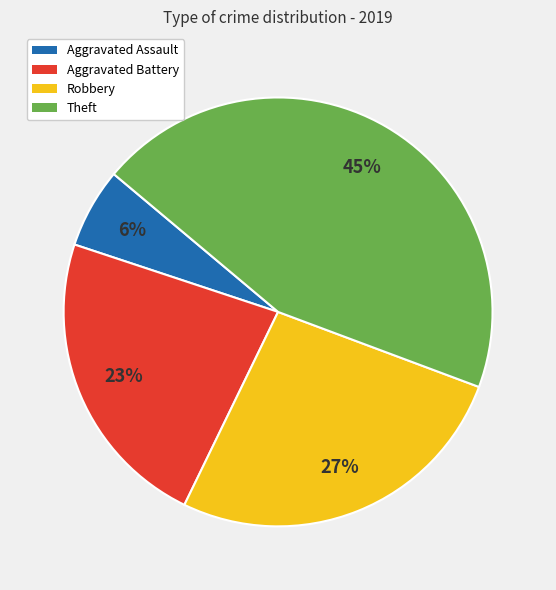

Is the sum of Aggravated Assault and Robbery greater than half?

No